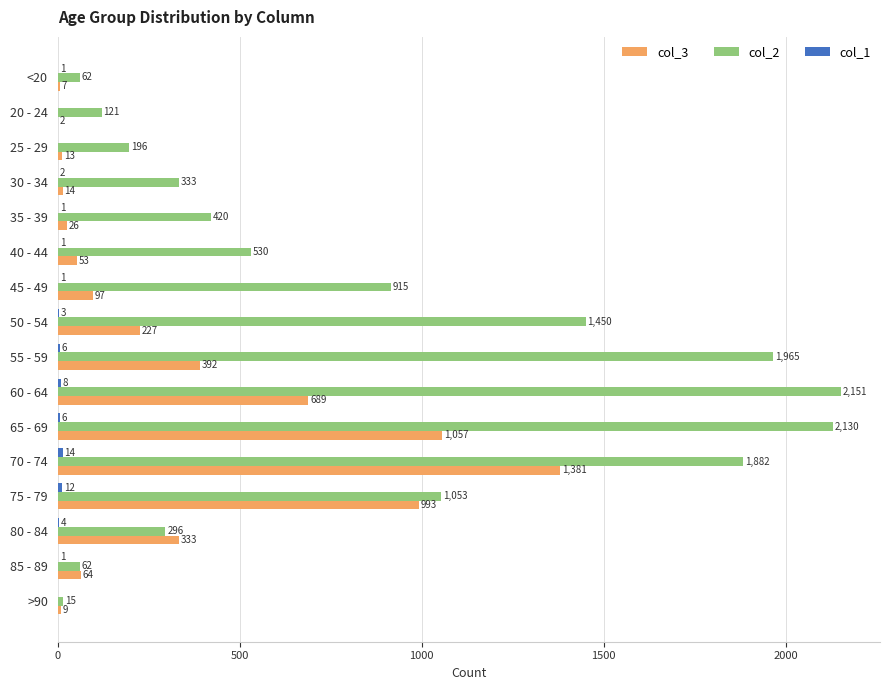

Which category has the highest value across all series?

60 - 64